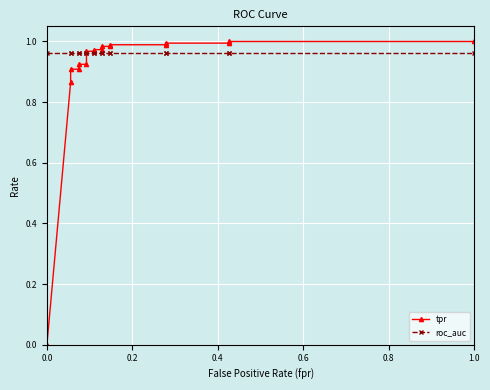

How many lines are shown in the chart?

2